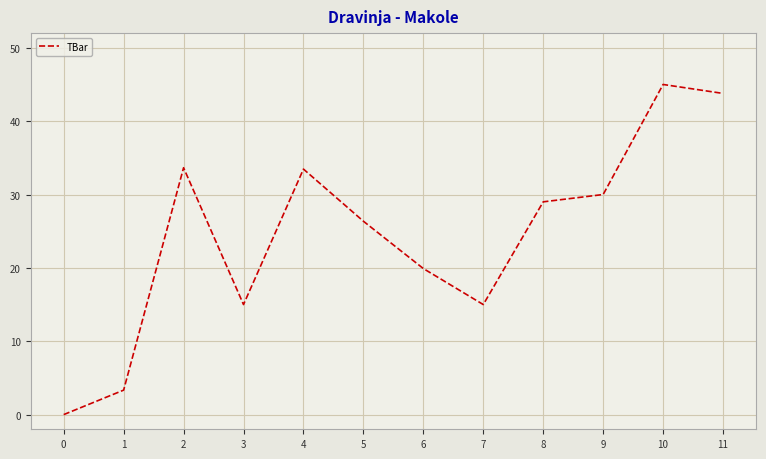

How many lines are shown in the chart?

1